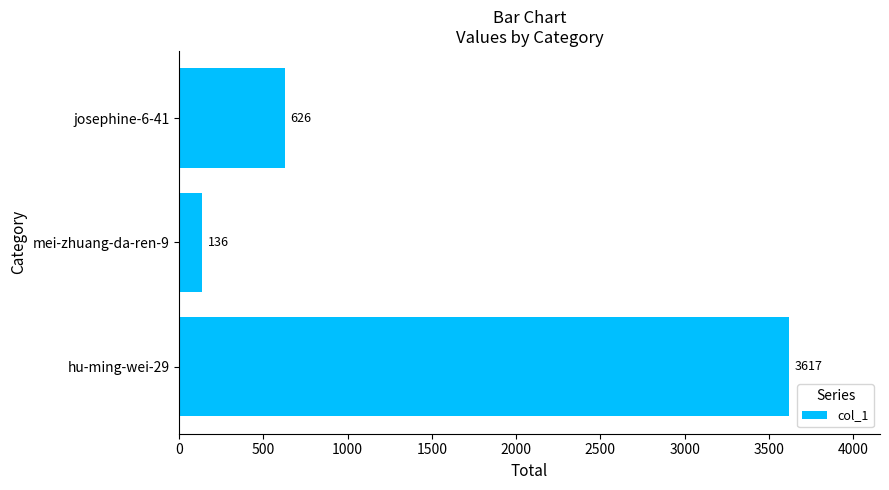

Reading top to bottom, list all the values displayed in this chart.

626	136	3617